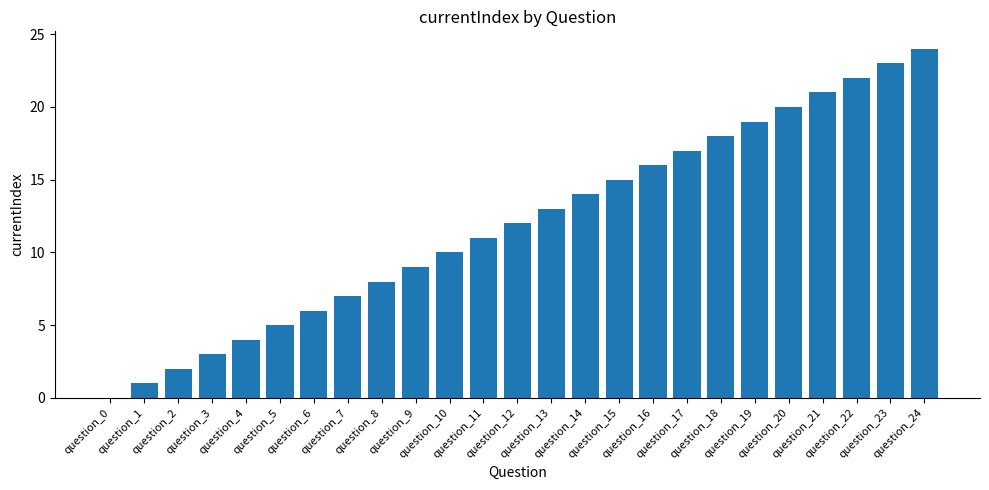

Between question_24 and question_1, which is larger?

question_24